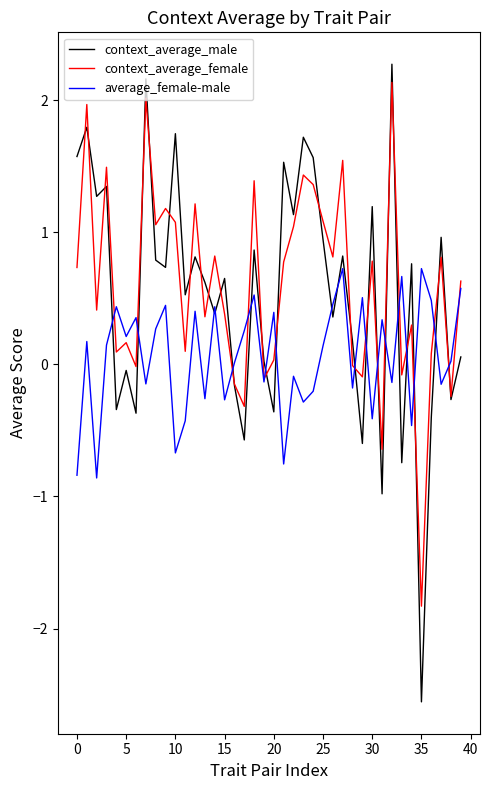

Which series has the widest spread of values?

context_average_male